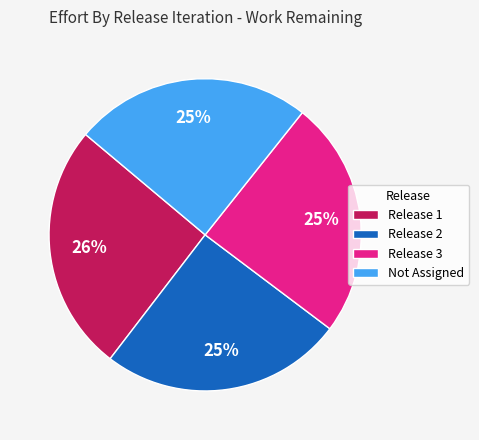

Is there a majority slice in this chart?

No